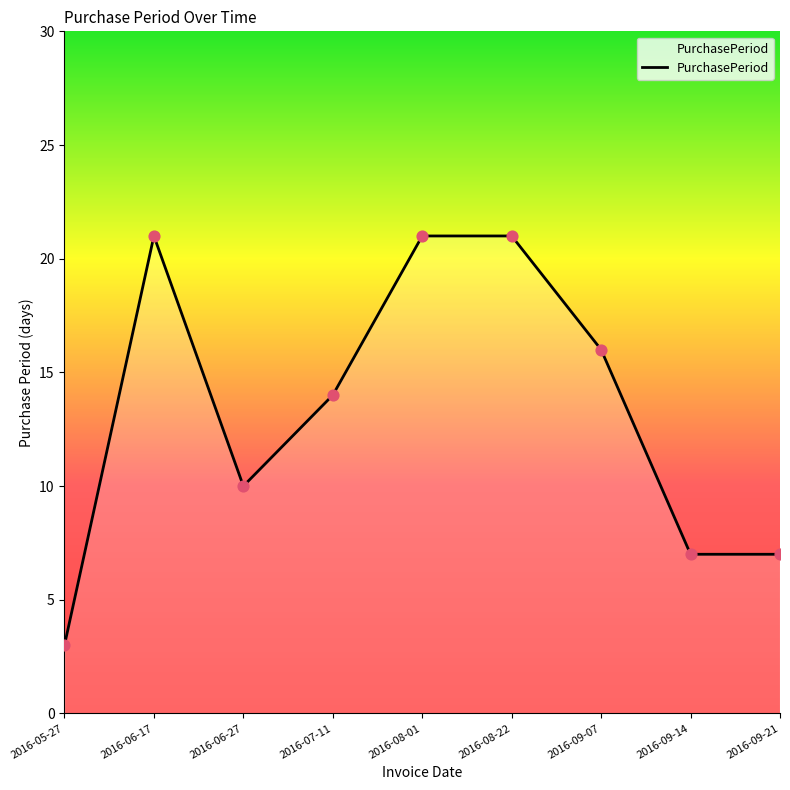

What is the change in value from 2016-08-01 to 2016-09-07?

-5